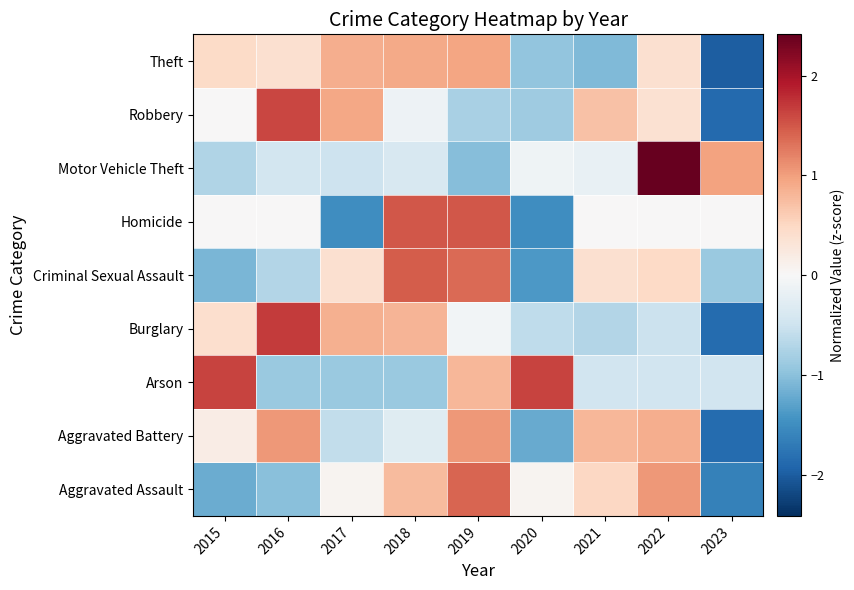

Reading left to right, transcribe all the data shown in this chart.

Aggravated Assault: 2015=-1.2	2016=-1.0	2017=0.1	2018=0.8	2019=1.4	2020=0.1	2021=0.5	2022=1.0	2023=-1.6
Aggravated Battery: 2015=0.2	2016=1.0	2017=-0.6	2018=-0.3	2019=1.0	2020=-1.2	2021=0.8	2022=0.9	2023=-1.8
Arson: 2015=1.6	2016=-0.9	2017=-0.9	2018=-0.9	2019=0.8	2020=1.6	2021=-0.5	2022=-0.5	2023=-0.5
Burglary: 2015=0.4	2016=1.7	2017=0.9	2018=0.8	2019=-0.1	2020=-0.6	2021=-0.7	2022=-0.5	2023=-1.9
Criminal Sexual Assault: 2015=-1.1	2016=-0.7	2017=0.4	2018=1.5	2019=1.4	2020=-1.4	2021=0.4	2022=0.5	2023=-0.9
Homicide: 2015=0.0	2016=0.0	2017=-1.5	2018=1.5	2019=1.5	2020=-1.5	2021=0.0	2022=0.0	2023=0.0
Motor Vehicle Theft: 2015=-0.7	2016=-0.4	2017=-0.5	2018=-0.4	2019=-1.0	2020=-0.1	2021=-0.2	2022=2.4	2023=1.0
Robbery: 2015=0.0	2016=1.6	2017=0.9	2018=-0.1	2019=-0.8	2020=-0.9	2021=0.7	2022=0.4	2023=-1.9
Theft: 2015=0.5	2016=0.4	2017=0.9	2018=0.9	2019=1.0	2020=-0.9	2021=-1.1	2022=0.4	2023=-2.0